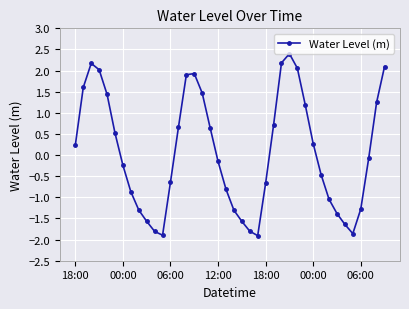

What is the maximum value shown in the chart?

2.4